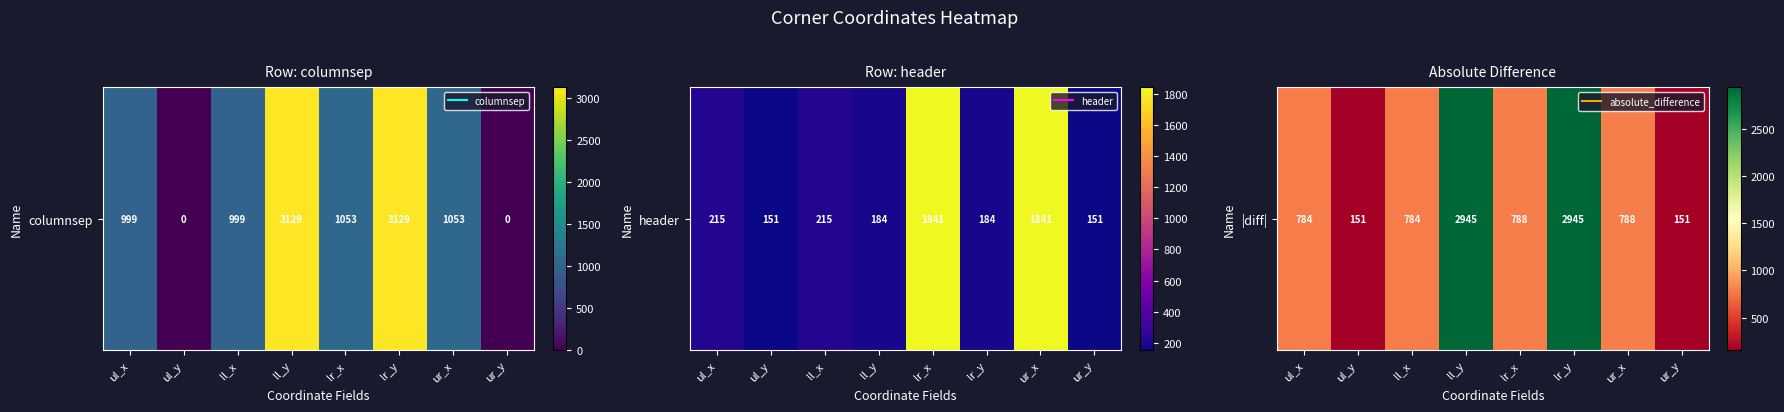

Is it true that the value at ur_x is 1227?

False